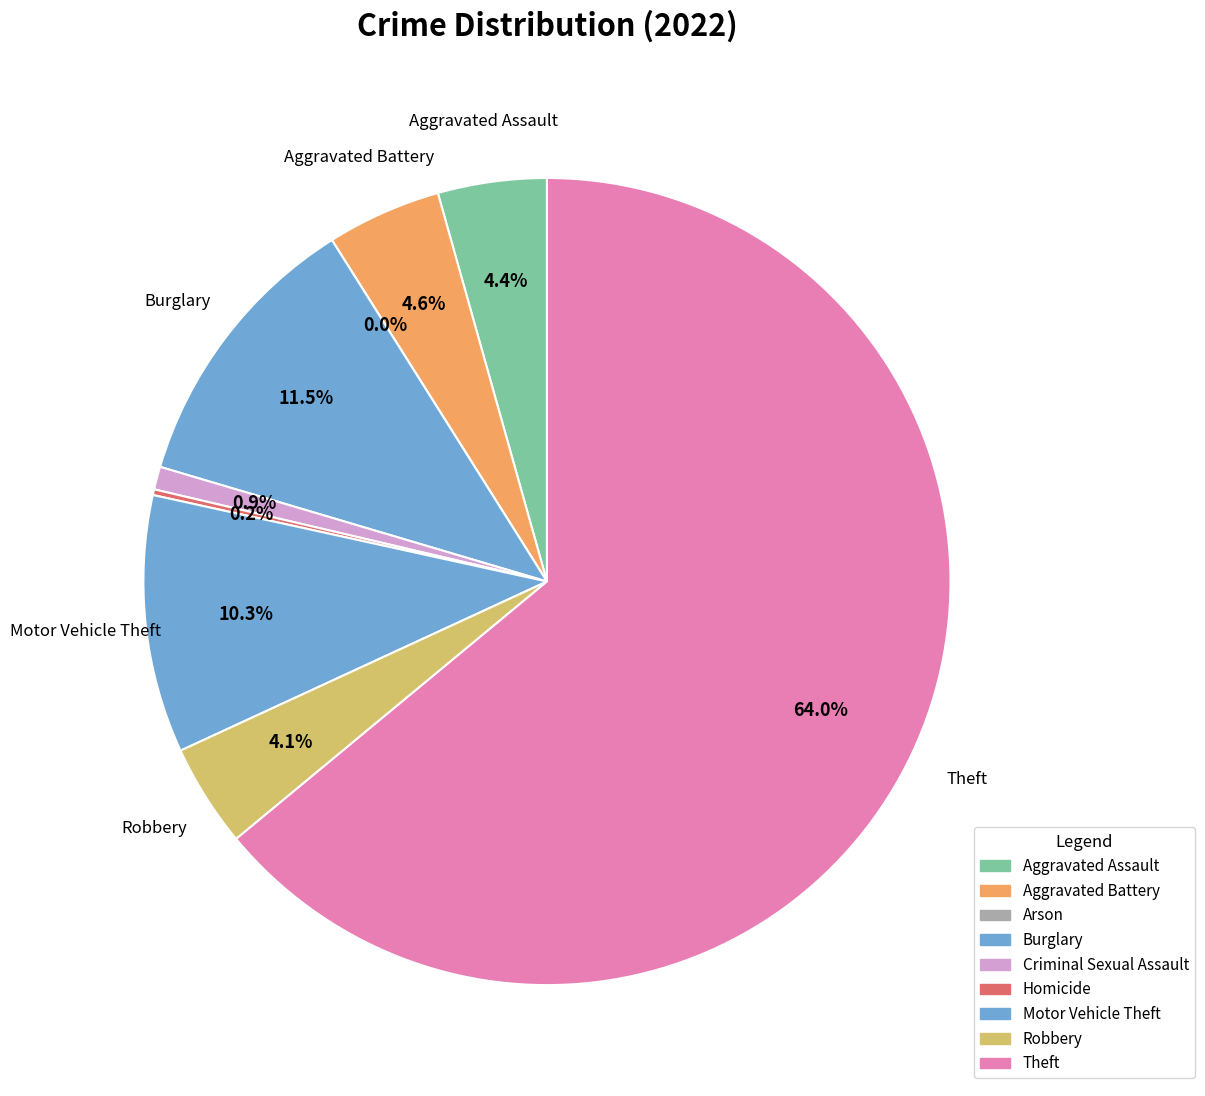

Rank the categories by value from highest to lowest.

Theft, Burglary, Motor Vehicle Theft, Aggravated Battery, Aggravated Assault, Robbery, Criminal Sexual Assault, Homicide, Arson